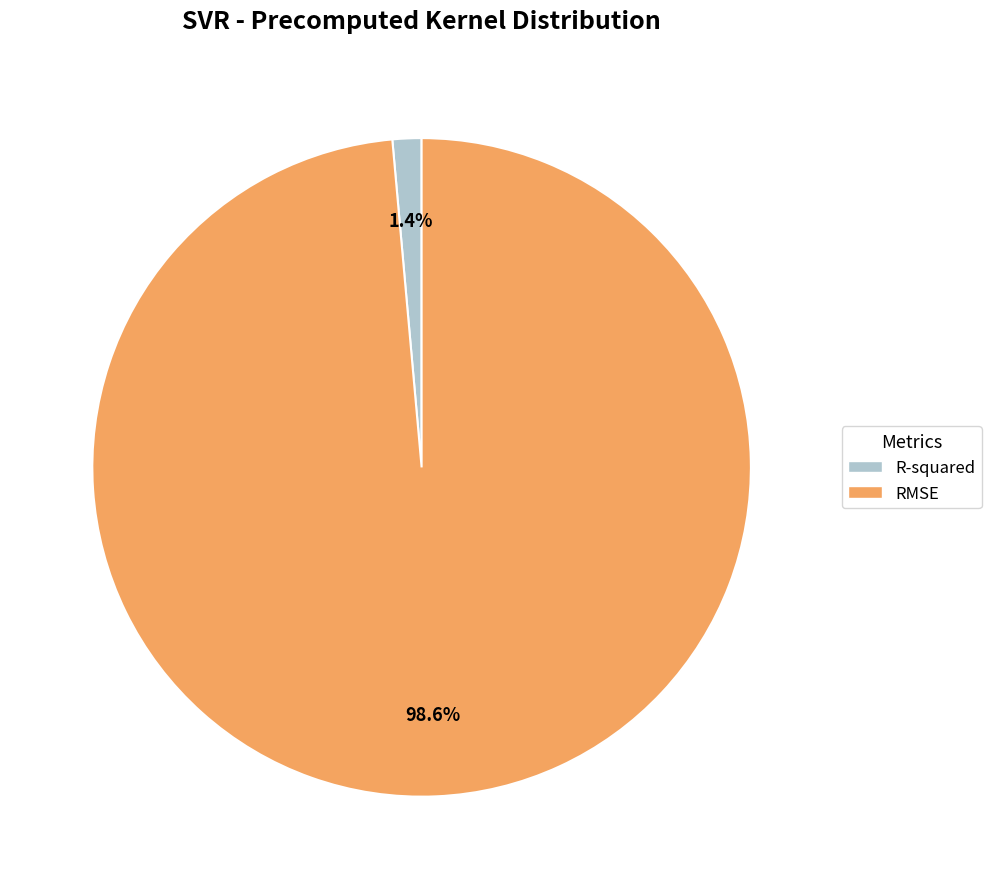

What percentage is NOT represented by R-squared?

98.6%